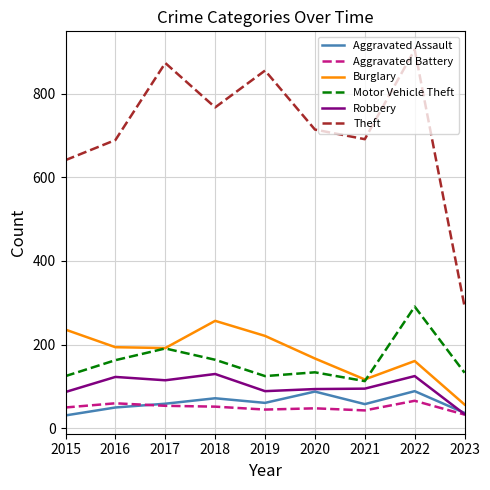

Which series has the largest range (max minus min)?

Theft